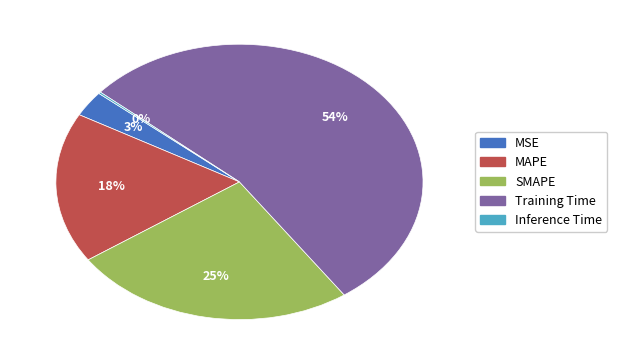

True or false: Training Time accounts for 54% of the total.

True